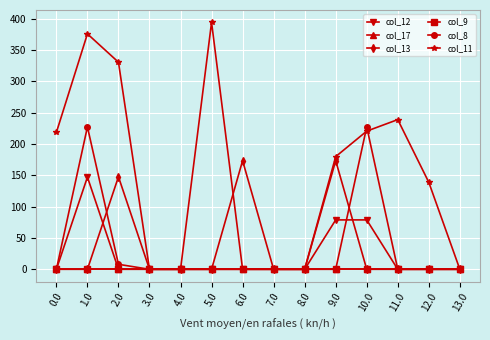

Does the chart have visible grid lines?

Yes